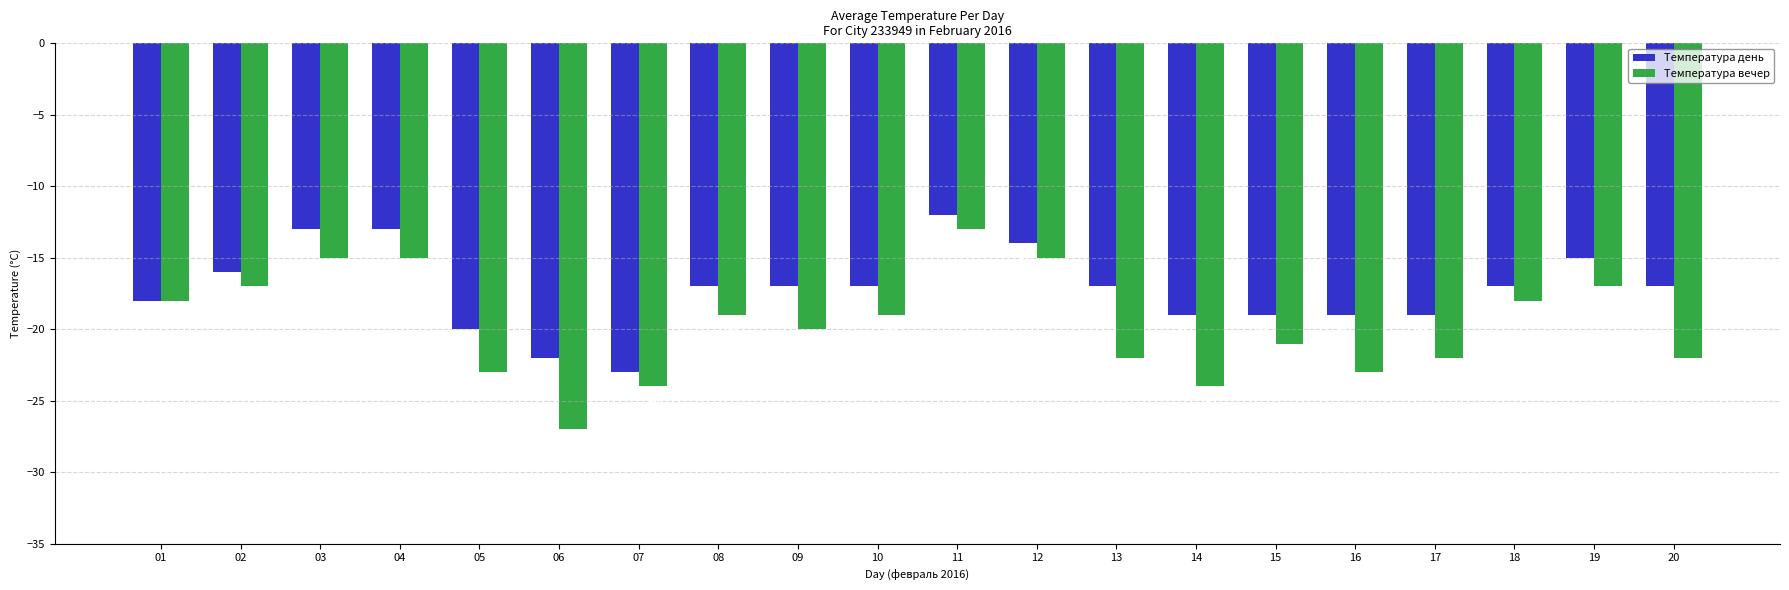

How many values in the Температура вечер series exceed -19?

8